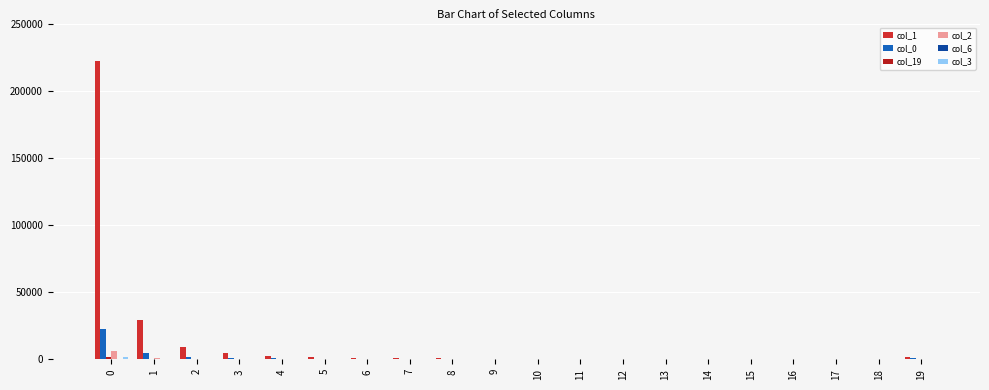

Are the bars grouped side by side (vs. stacked)?

Yes